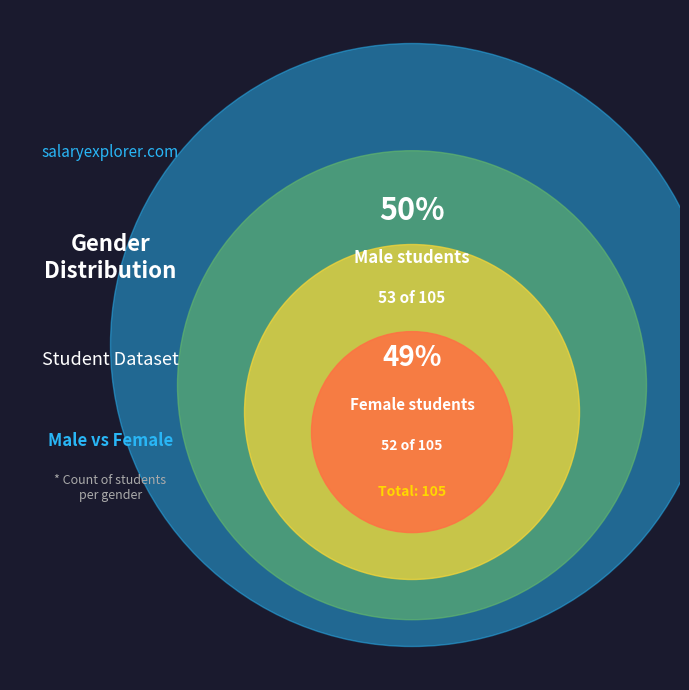

Is it true that Female is 55% of the pie?

False